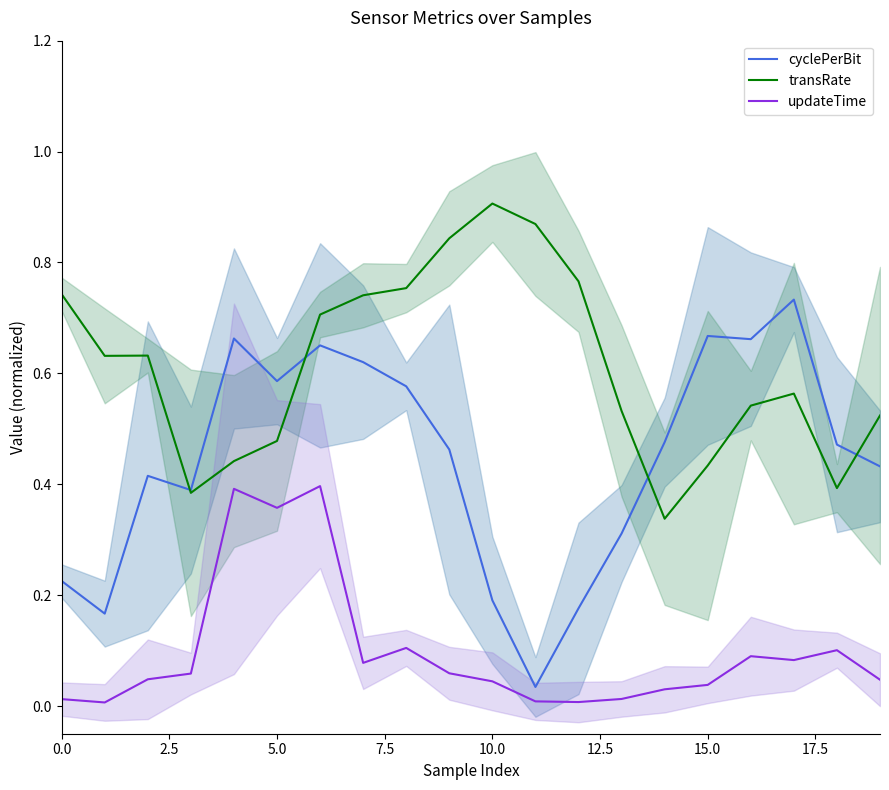

The value of transRate at 0.0 is 0.2. True or false?

False